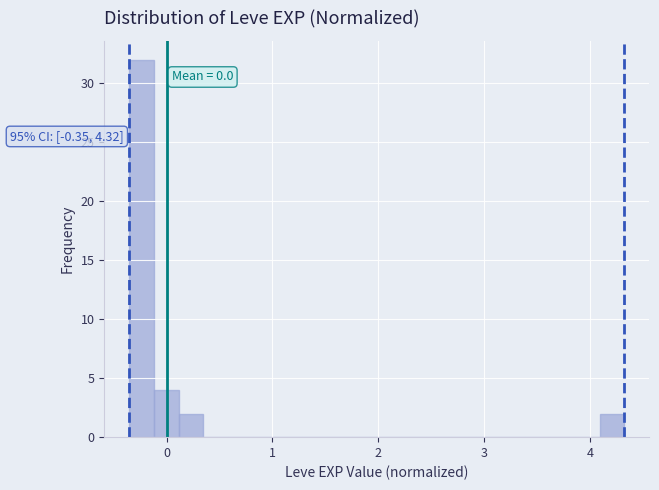

Read against the x-axis, roughly where is the centre of the tallest bar?

-0.2